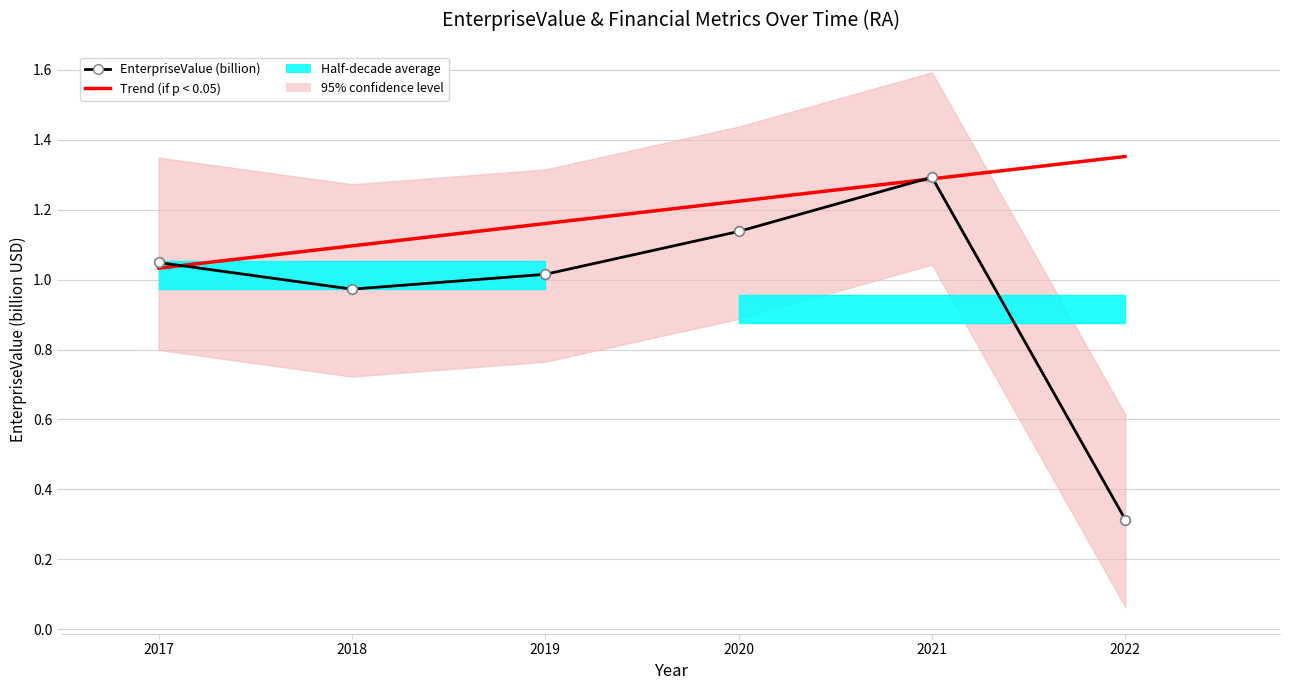

Is the value of EnterpriseValue (billion) at 2022 greater than the value of Trend (if p < 0.05) at 2021?

No